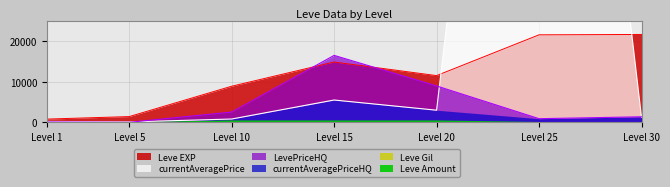

What is the highest value of the LevePriceHQ series?

16560.0